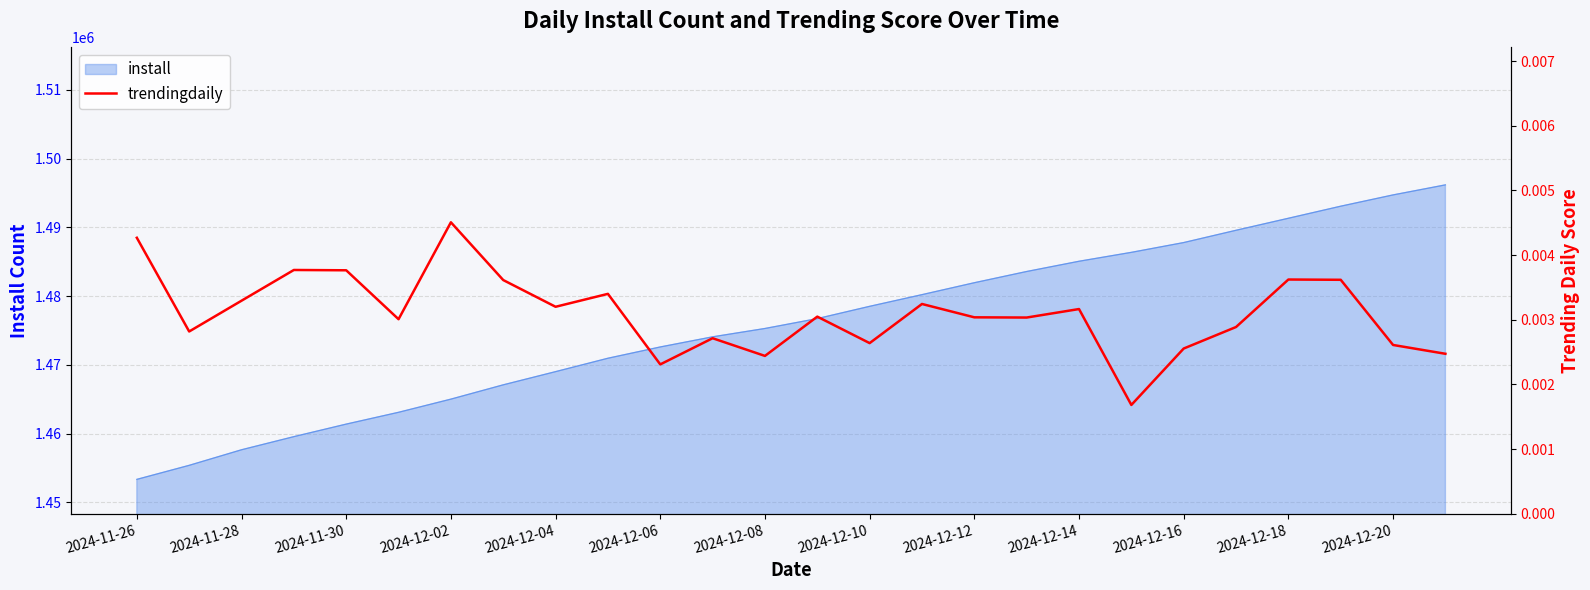

Does the chart display data point markers on the line(s)?

No